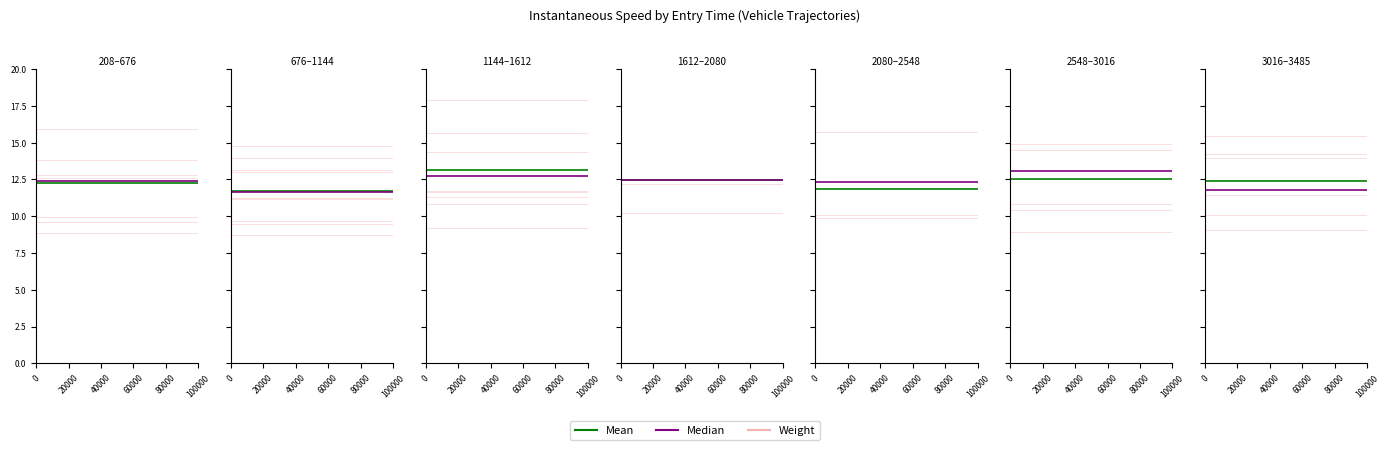

True or false: Weight and Mean cross at least once.

False